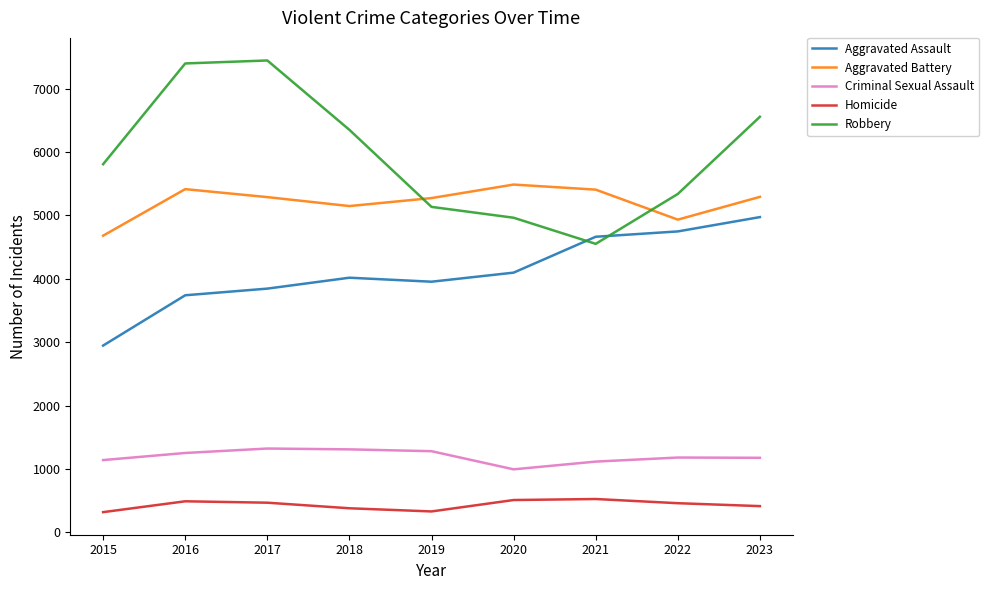

How many series are shown in this chart?

5